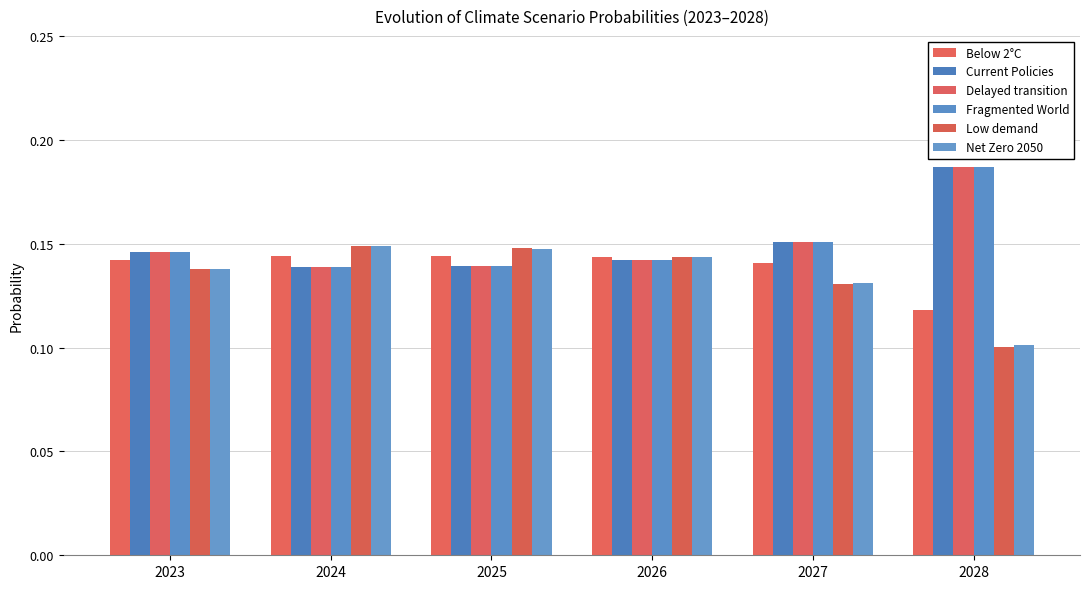

True or false: Current Policies has a value of 0.2 at 2024.

False